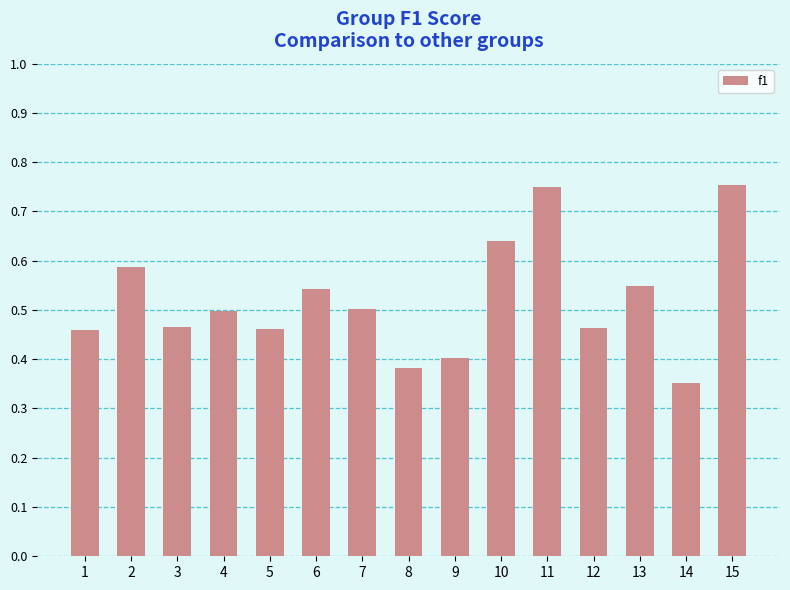

The chart shows a value of 1.1 at 15. True or false?

False